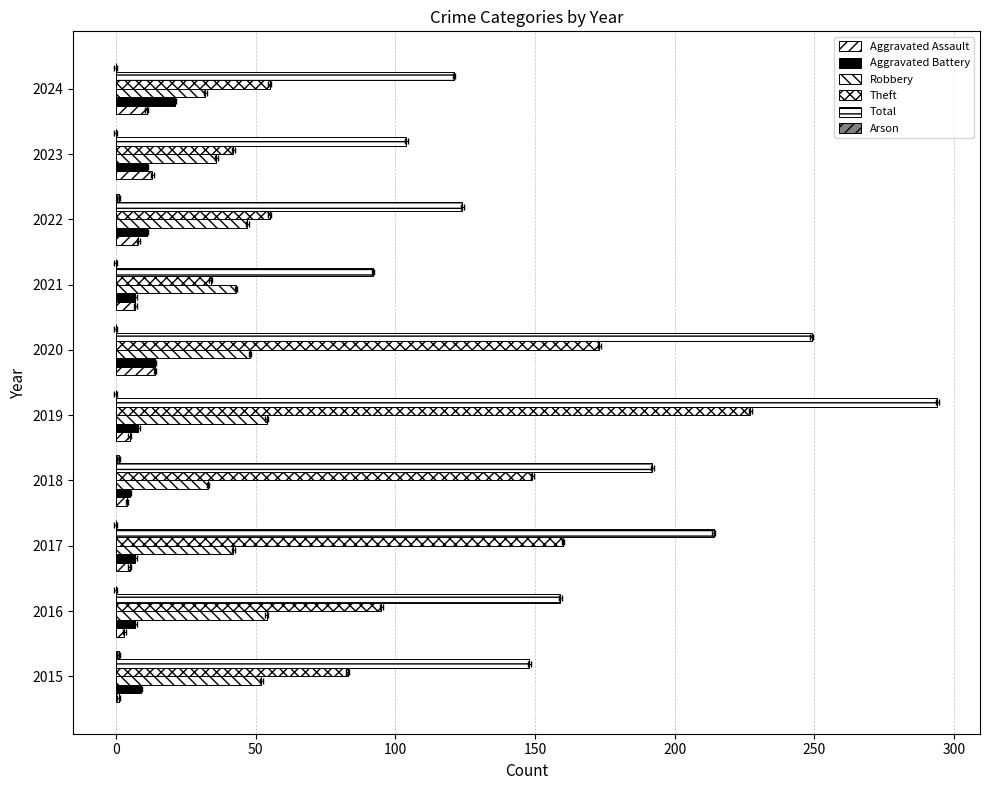

What is the lowest value of the Aggravated Assault series?

1